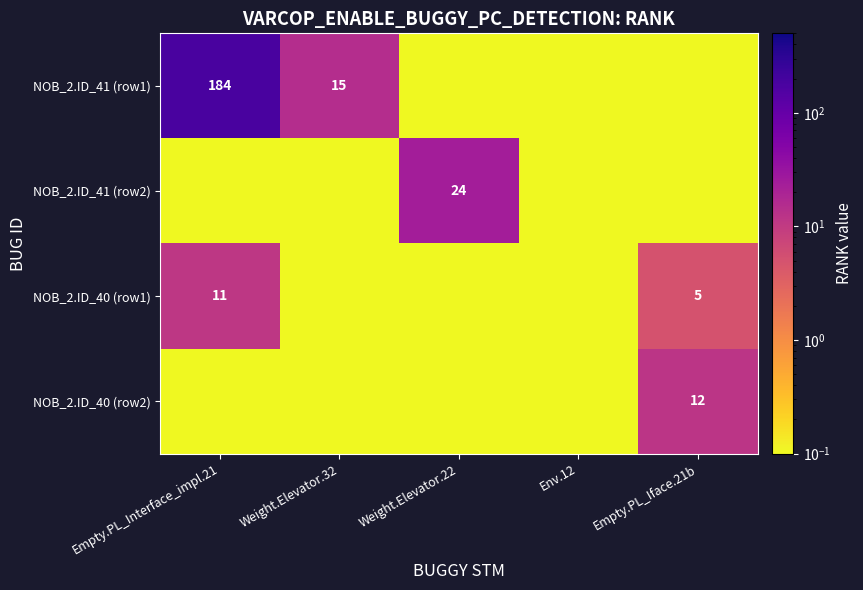

What is the minimum value shown in the chart?

0.1